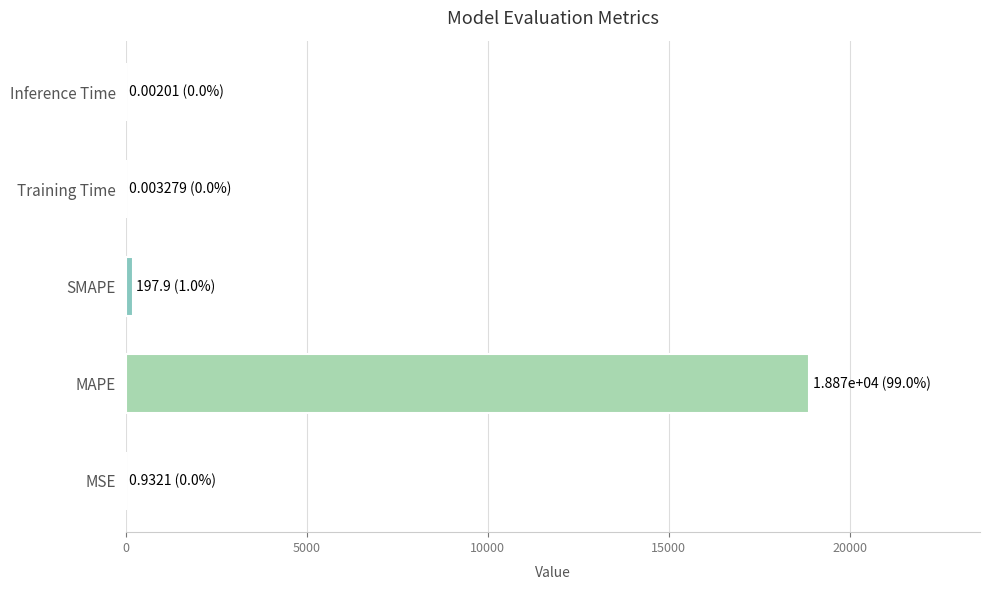

Which label corresponds to the largest value in the chart?

MAPE